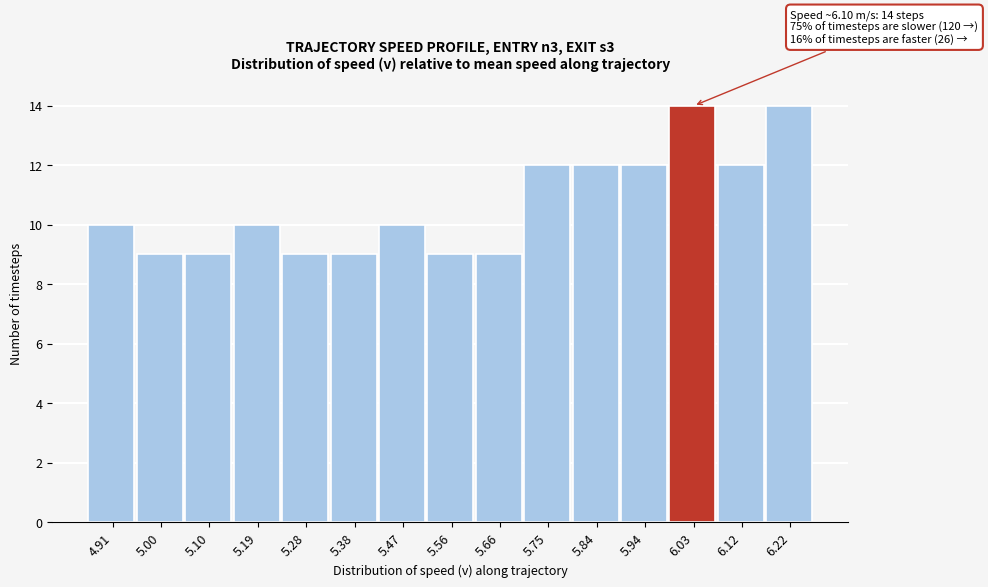

Reading left to right, transcribe all the data shown in this chart.

4.91=10	5.00=9	5.10=9	5.19=10	5.28=9	5.38=9	5.47=10	5.56=9	5.66=9	5.75=12	5.84=12	5.94=12	6.03=14	6.12=12	6.22=14